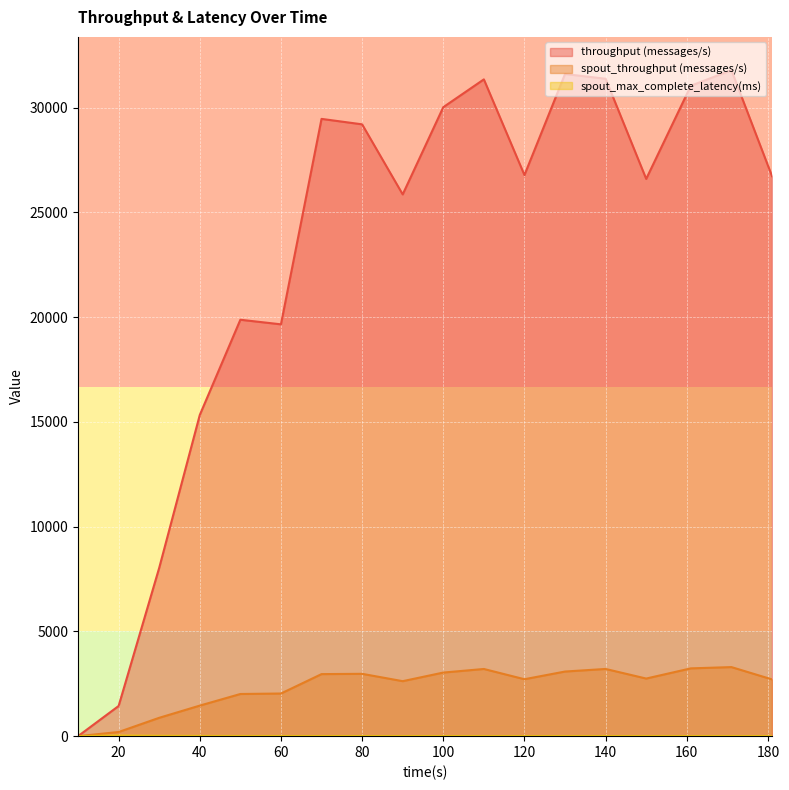

The throughput (messages/s) series shows 12386.4 at 60. True or false?

False